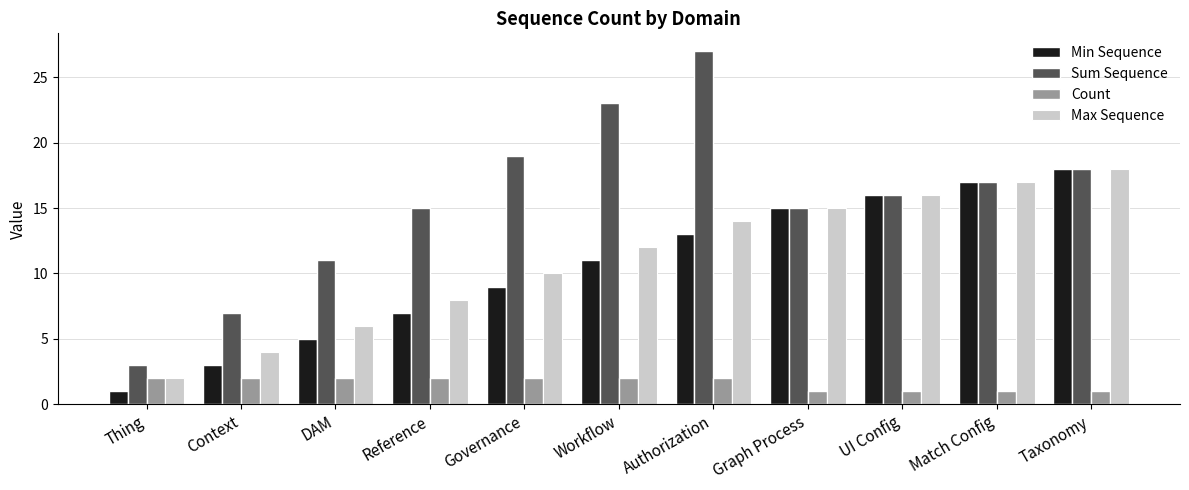

Which series changed the most between Context and Taxonomy?

Min Sequence